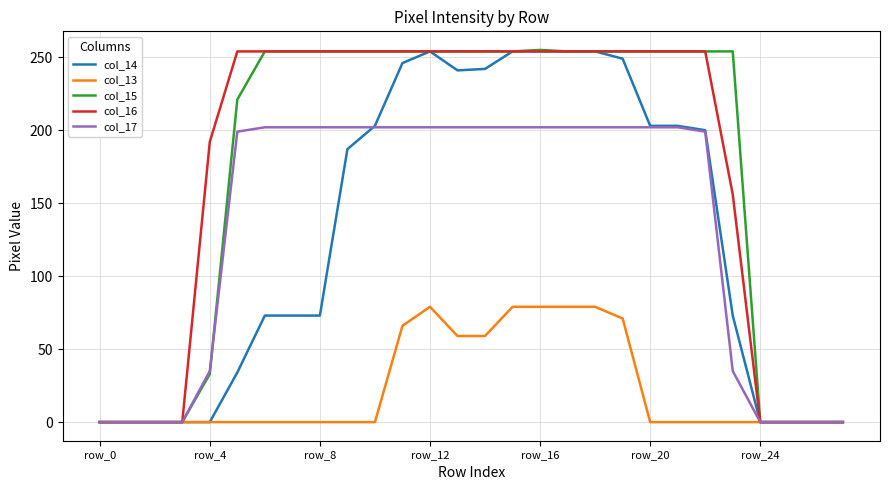

What is the highest value of the col_16 series?

254